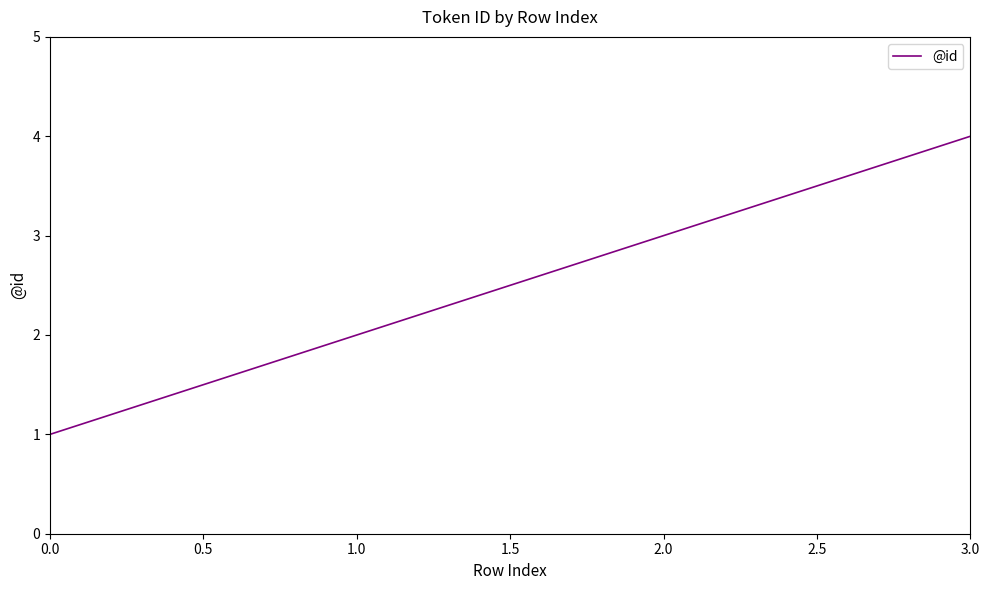

What is the ratio of the value at 0.0 to the value at 1.0?

0.5